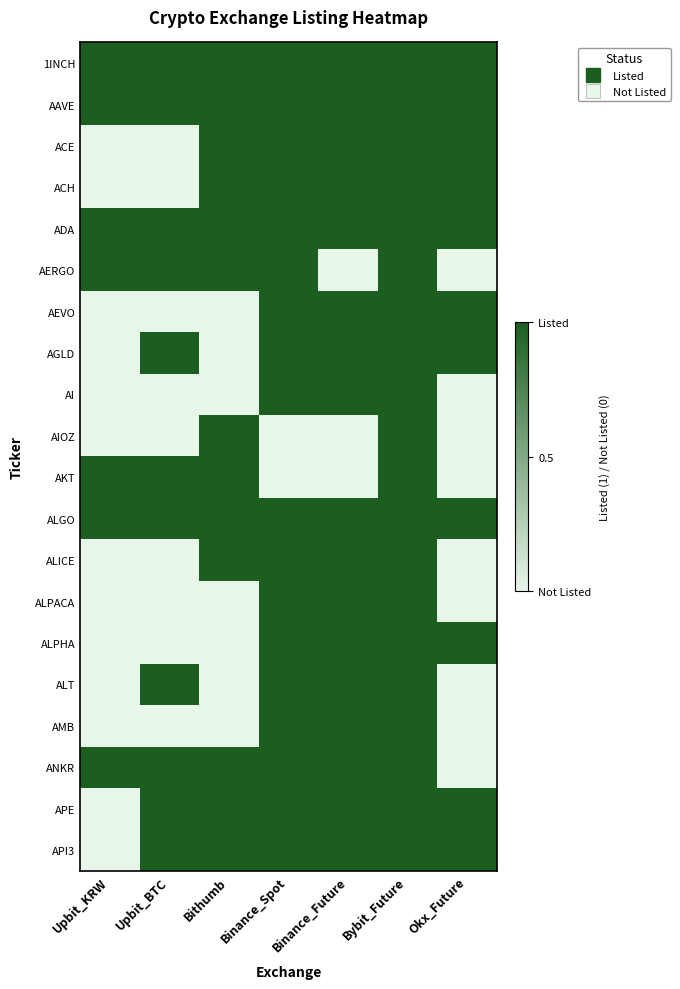

Reading left to right, transcribe all the data shown in this chart.

1INCH: Upbit_KRW=1	Upbit_BTC=1	Bithumb=1	Binance_Spot=1	Binance_Future=1	Bybit_Future=1	Okx_Future=1
AAVE: Upbit_KRW=1	Upbit_BTC=1	Bithumb=1	Binance_Spot=1	Binance_Future=1	Bybit_Future=1	Okx_Future=1
ACE: Upbit_KRW=0	Upbit_BTC=0	Bithumb=1	Binance_Spot=1	Binance_Future=1	Bybit_Future=1	Okx_Future=1
ACH: Upbit_KRW=0	Upbit_BTC=0	Bithumb=1	Binance_Spot=1	Binance_Future=1	Bybit_Future=1	Okx_Future=1
ADA: Upbit_KRW=1	Upbit_BTC=1	Bithumb=1	Binance_Spot=1	Binance_Future=1	Bybit_Future=1	Okx_Future=1
AERGO: Upbit_KRW=1	Upbit_BTC=1	Bithumb=1	Binance_Spot=1	Binance_Future=0	Bybit_Future=1	Okx_Future=0
AEVO: Upbit_KRW=0	Upbit_BTC=0	Bithumb=0	Binance_Spot=1	Binance_Future=1	Bybit_Future=1	Okx_Future=1
AGLD: Upbit_KRW=0	Upbit_BTC=1	Bithumb=0	Binance_Spot=1	Binance_Future=1	Bybit_Future=1	Okx_Future=1
AI: Upbit_KRW=0	Upbit_BTC=0	Bithumb=0	Binance_Spot=1	Binance_Future=1	Bybit_Future=1	Okx_Future=0
AIOZ: Upbit_KRW=0	Upbit_BTC=0	Bithumb=1	Binance_Spot=0	Binance_Future=0	Bybit_Future=1	Okx_Future=0
AKT: Upbit_KRW=1	Upbit_BTC=1	Bithumb=1	Binance_Spot=0	Binance_Future=0	Bybit_Future=1	Okx_Future=0
ALGO: Upbit_KRW=1	Upbit_BTC=1	Bithumb=1	Binance_Spot=1	Binance_Future=1	Bybit_Future=1	Okx_Future=1
ALICE: Upbit_KRW=0	Upbit_BTC=0	Bithumb=1	Binance_Spot=1	Binance_Future=1	Bybit_Future=1	Okx_Future=0
ALPACA: Upbit_KRW=0	Upbit_BTC=0	Bithumb=0	Binance_Spot=1	Binance_Future=1	Bybit_Future=1	Okx_Future=0
ALPHA: Upbit_KRW=0	Upbit_BTC=0	Bithumb=0	Binance_Spot=1	Binance_Future=1	Bybit_Future=1	Okx_Future=1
ALT: Upbit_KRW=0	Upbit_BTC=1	Bithumb=0	Binance_Spot=1	Binance_Future=1	Bybit_Future=1	Okx_Future=0
AMB: Upbit_KRW=0	Upbit_BTC=0	Bithumb=0	Binance_Spot=1	Binance_Future=1	Bybit_Future=1	Okx_Future=0
ANKR: Upbit_KRW=1	Upbit_BTC=1	Bithumb=1	Binance_Spot=1	Binance_Future=1	Bybit_Future=1	Okx_Future=0
APE: Upbit_KRW=0	Upbit_BTC=1	Bithumb=1	Binance_Spot=1	Binance_Future=1	Bybit_Future=1	Okx_Future=1
API3: Upbit_KRW=0	Upbit_BTC=1	Bithumb=1	Binance_Spot=1	Binance_Future=1	Bybit_Future=1	Okx_Future=1